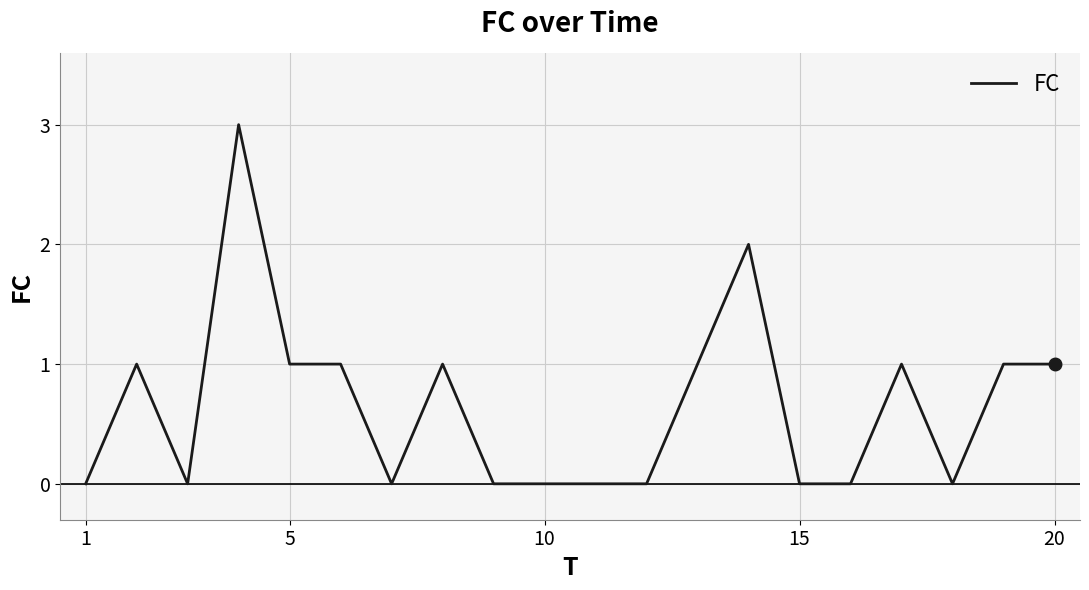

What is the maximum value shown in the chart?

3